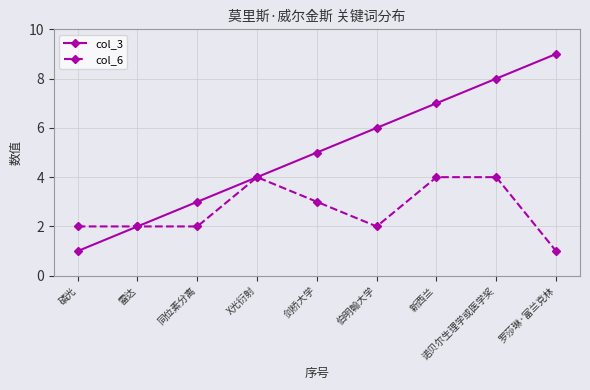

Which series has the widest spread of values?

col_3